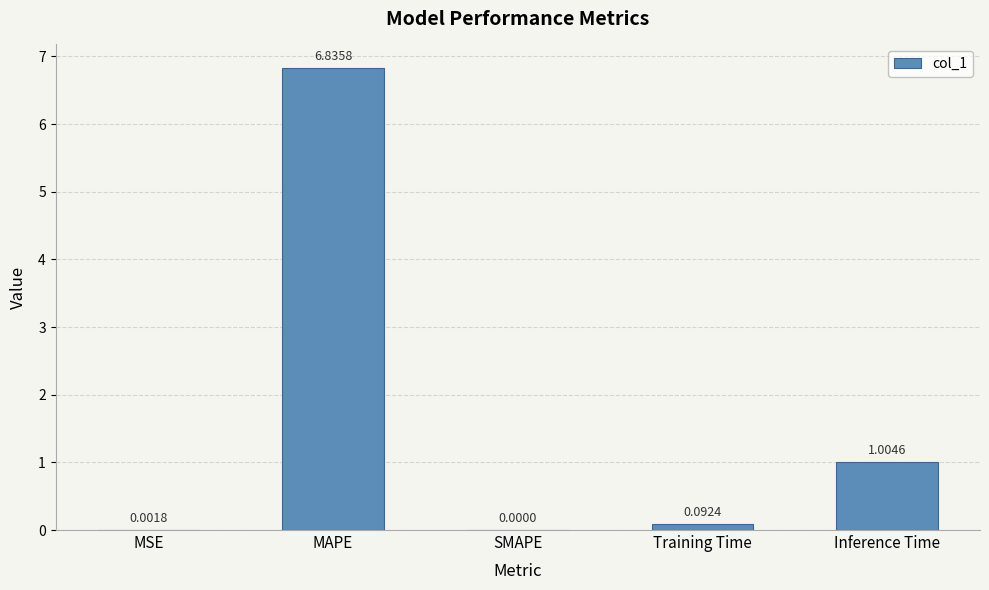

What is the sum of all values?

7.9